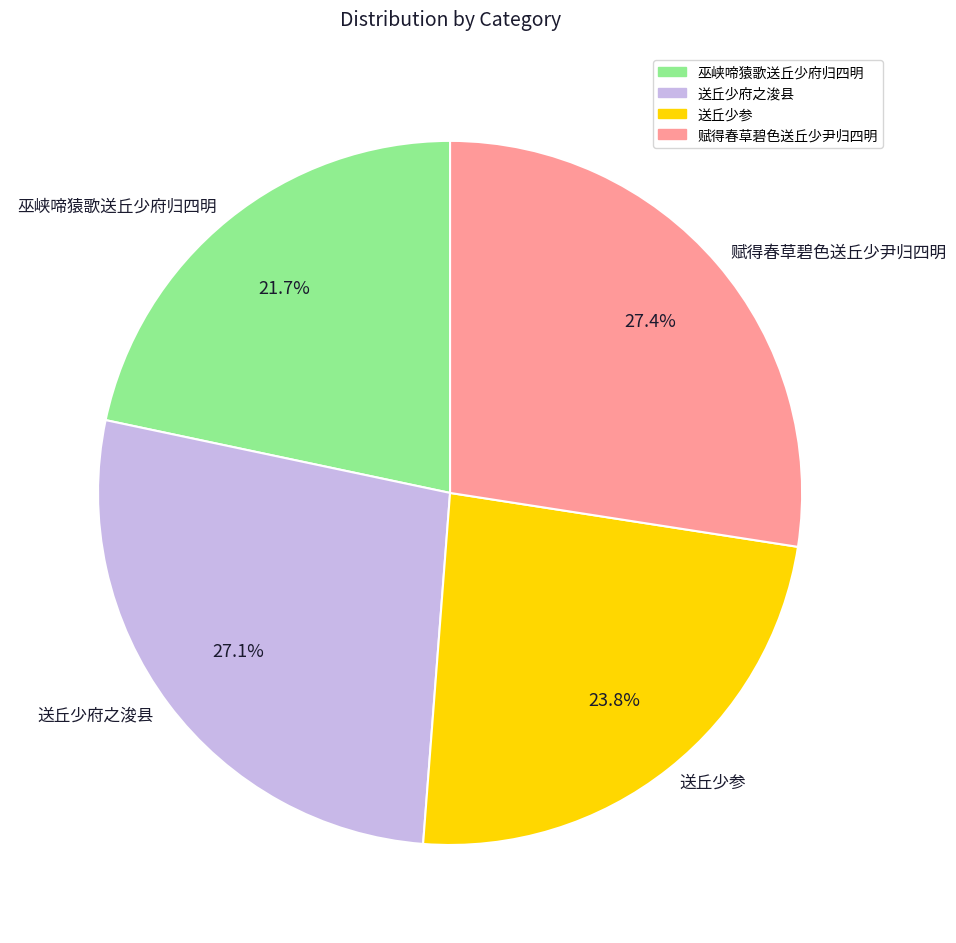

What is the smallest slice in the pie chart?

巫峡啼猿歌送丘少府归四明